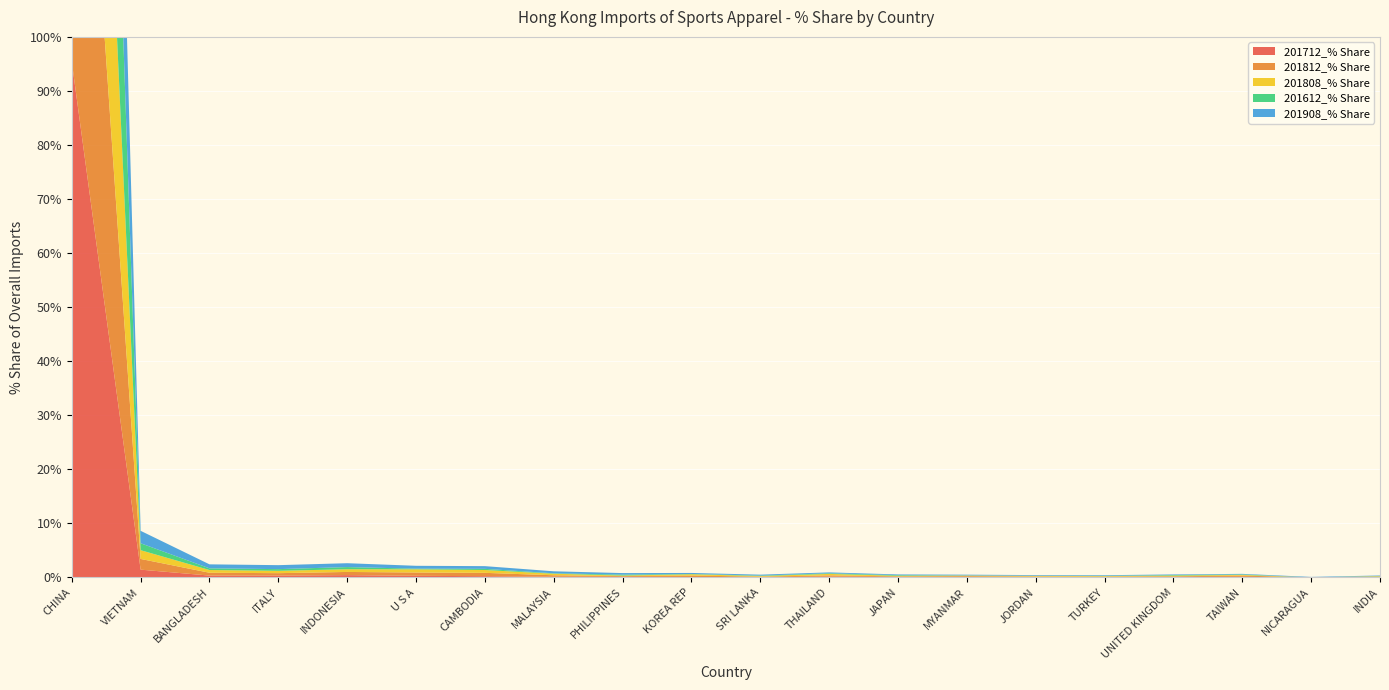

Reading right to left, what are all the values shown in this chart?

201712_% Share: INDIA=0.0	NICARAGUA=0.0	TAIWAN=0.1	UNITED KINGDOM=0.1	TURKEY=0.1	JORDAN=0.0	MYANMAR=0.1	JAPAN=0.1	THAILAND=0.2	SRI LANKA=0.0	KOREA REP=0.1	PHILIPPINES=0.1	MALAYSIA=0.1	CAMBODIA=0.2	U S A=0.3	INDONESIA=0.4	ITALY=0.3	BANGLADESH=0.3	VIETNAM=1.4	CHINA=95.4
201812_% Share: INDIA=0.1	NICARAGUA=0.0	TAIWAN=0.2	UNITED KINGDOM=0.1	TURKEY=0.1	JORDAN=0.1	MYANMAR=0.2	JAPAN=0.1	THAILAND=0.2	SRI LANKA=0.1	KOREA REP=0.3	PHILIPPINES=0.1	MALAYSIA=0.3	CAMBODIA=0.6	U S A=0.6	INDONESIA=0.6	ITALY=0.5	BANGLADESH=0.5	VIETNAM=2.0	CHINA=92.7
201808_% Share: INDIA=0.1	NICARAGUA=0.0	TAIWAN=0.1	UNITED KINGDOM=0.1	TURKEY=0.1	JORDAN=0.1	MYANMAR=0.1	JAPAN=0.1	THAILAND=0.3	SRI LANKA=0.1	KOREA REP=0.2	PHILIPPINES=0.1	MALAYSIA=0.3	CAMBODIA=0.5	U S A=0.6	INDONESIA=0.5	ITALY=0.4	BANGLADESH=0.5	VIETNAM=1.6	CHINA=93.5
201612_% Share: INDIA=0.0	NICARAGUA=0.0	TAIWAN=0.1	UNITED KINGDOM=0.1	TURKEY=0.1	JORDAN=0.0	MYANMAR=0.0	JAPAN=0.1	THAILAND=0.1	SRI LANKA=0.1	KOREA REP=0.1	PHILIPPINES=0.2	MALAYSIA=0.1	CAMBODIA=0.2	U S A=0.1	INDONESIA=0.4	ITALY=0.3	BANGLADESH=0.3	VIETNAM=1.3	CHINA=95.9
201908_% Share: INDIA=0.1	NICARAGUA=0.1	TAIWAN=0.1	UNITED KINGDOM=0.1	TURKEY=0.1	JORDAN=0.1	MYANMAR=0.1	JAPAN=0.1	THAILAND=0.2	SRI LANKA=0.2	KOREA REP=0.2	PHILIPPINES=0.3	MALAYSIA=0.4	CAMBODIA=0.5	U S A=0.5	INDONESIA=0.7	ITALY=0.7	BANGLADESH=0.7	VIETNAM=2.3	CHINA=91.9